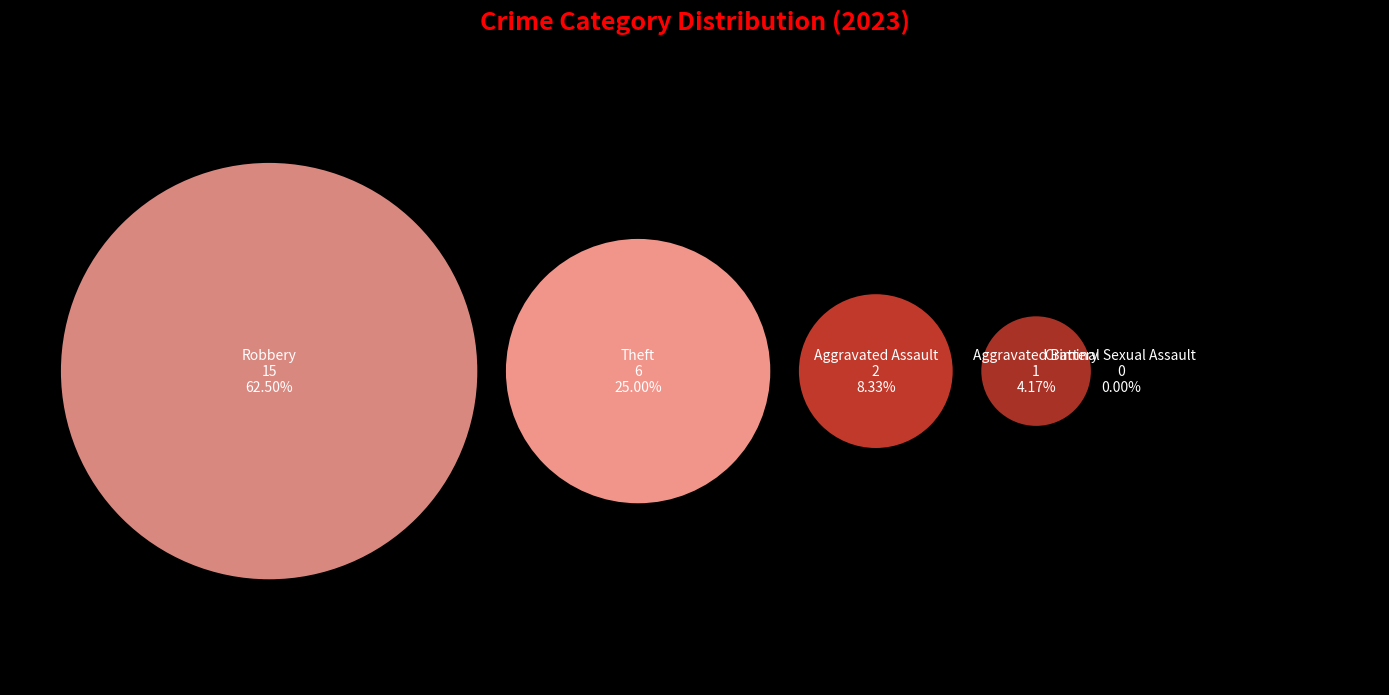

To the nearest percent, what is the average slice percentage?

20%